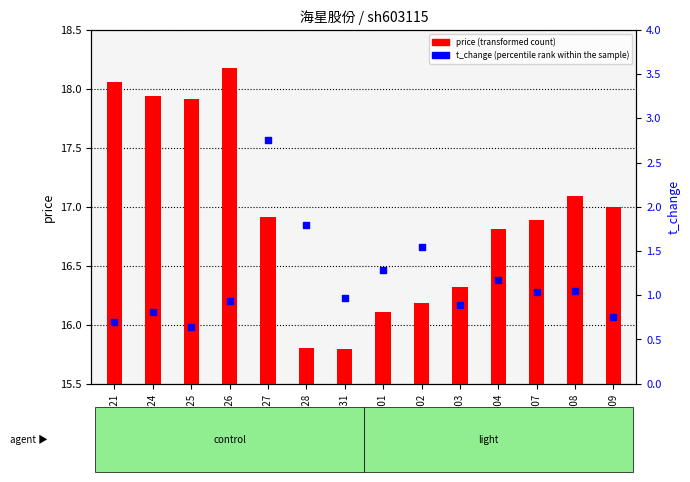

At how many categories does at least one series exceed 3?

14